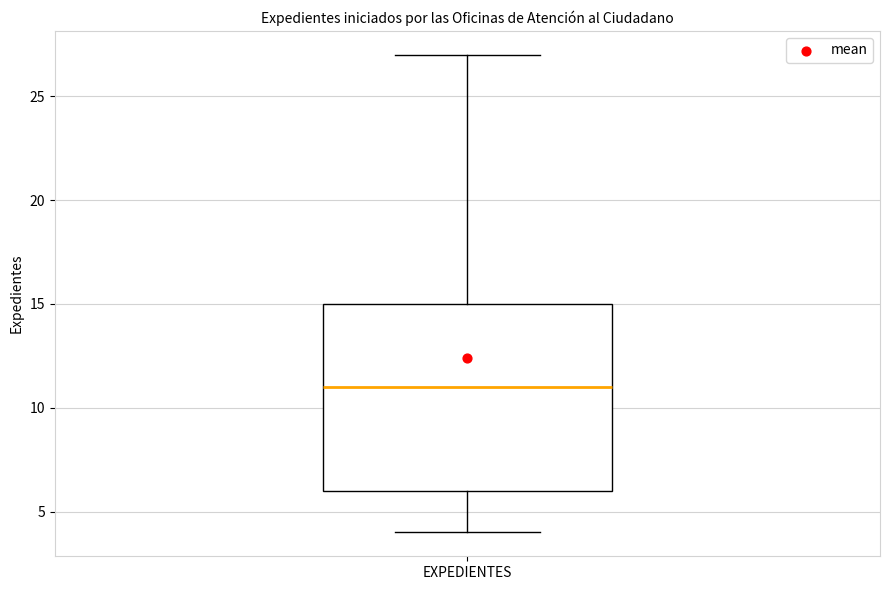

Where does the upper whisker of the box for EXPEDIENTES end on the y-axis? The values are not printed on the chart, so give them approximately, as read against the axis.

27